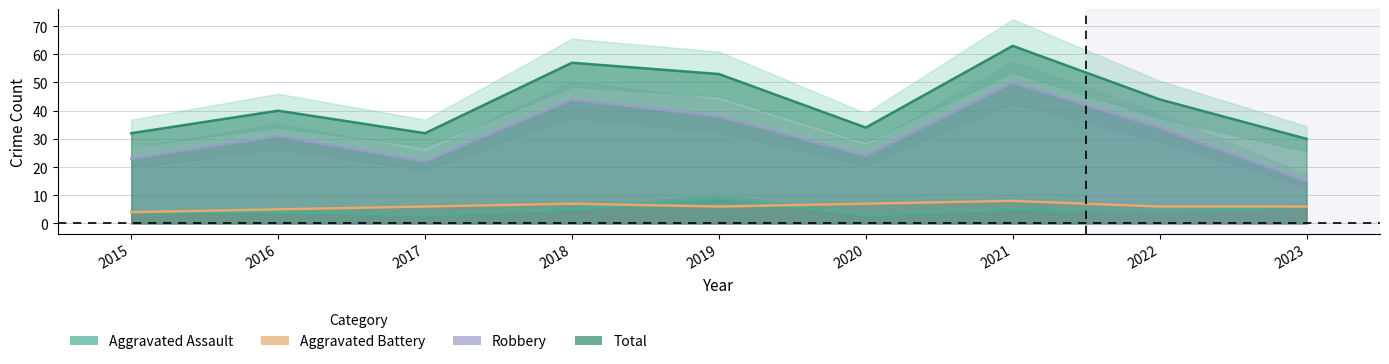

Reading left to right, transcribe all the data shown in this chart.

Aggravated Assault: 4	4	3	5	9	3	5	4	6
Aggravated Battery: 4	5	6	7	6	7	8	6	6
Robbery: 23	31	22	44	38	24	50	34	15
Total: 32	40	32	57	53	34	63	44	30